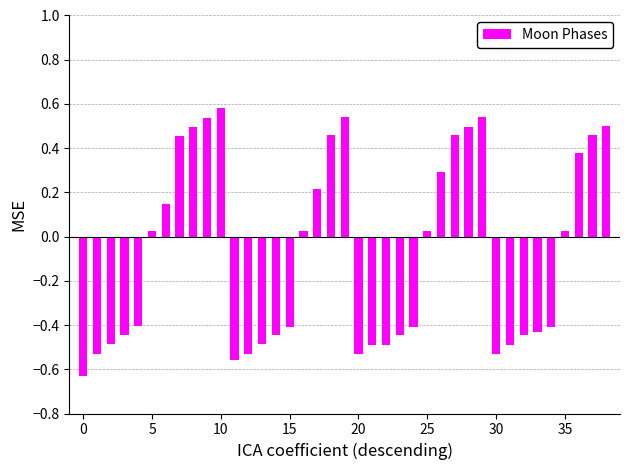

What is the sum of all values?

-2.9